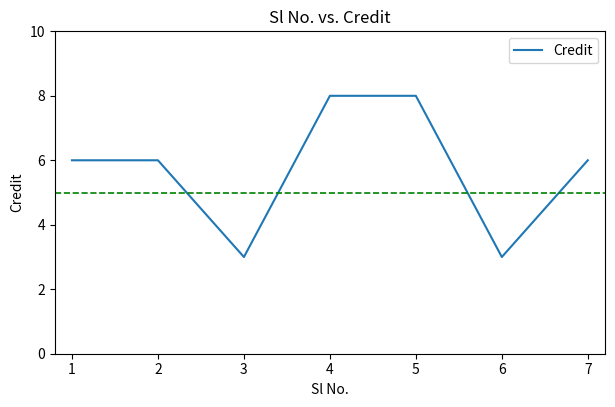

The value at 4 is 12. True or false?

False